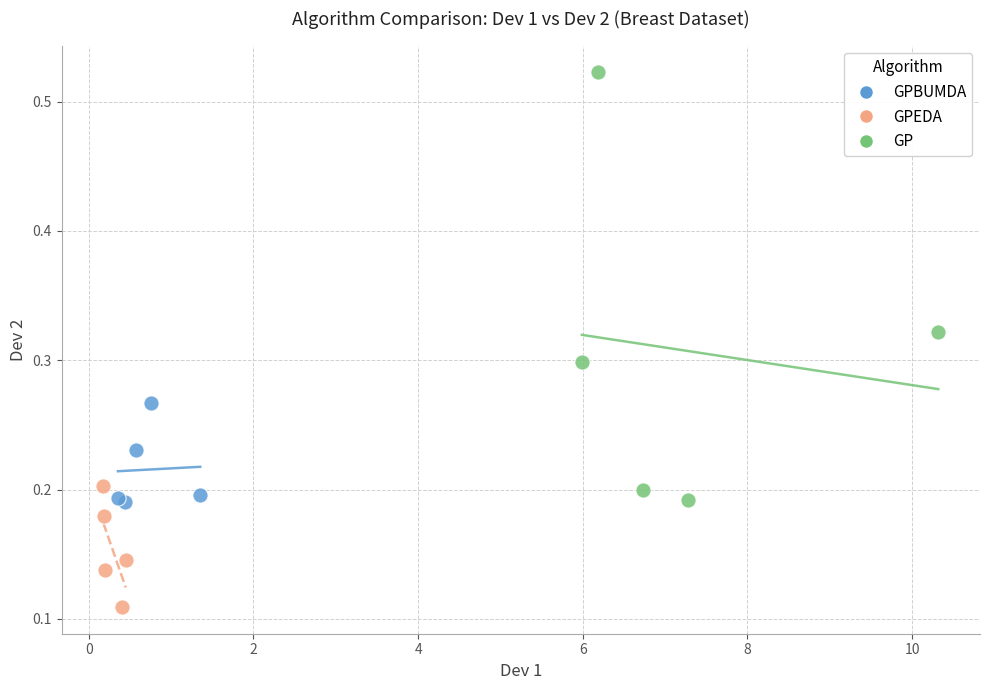

Which series contains the highest Y value?

GP